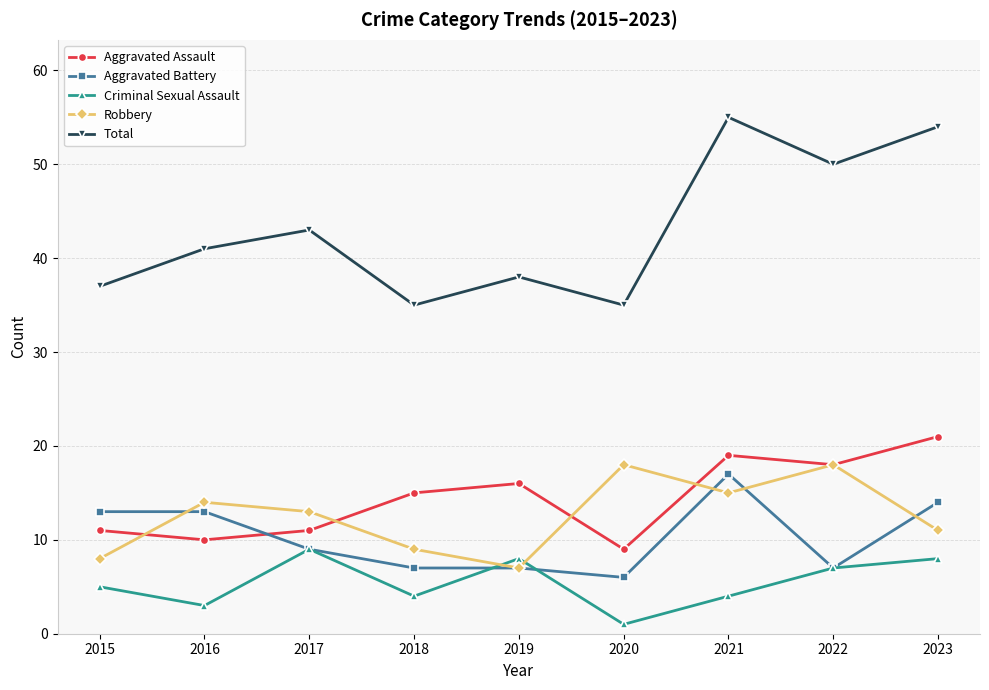

The value of Aggravated Battery at 2023 is 14. True or false?

True